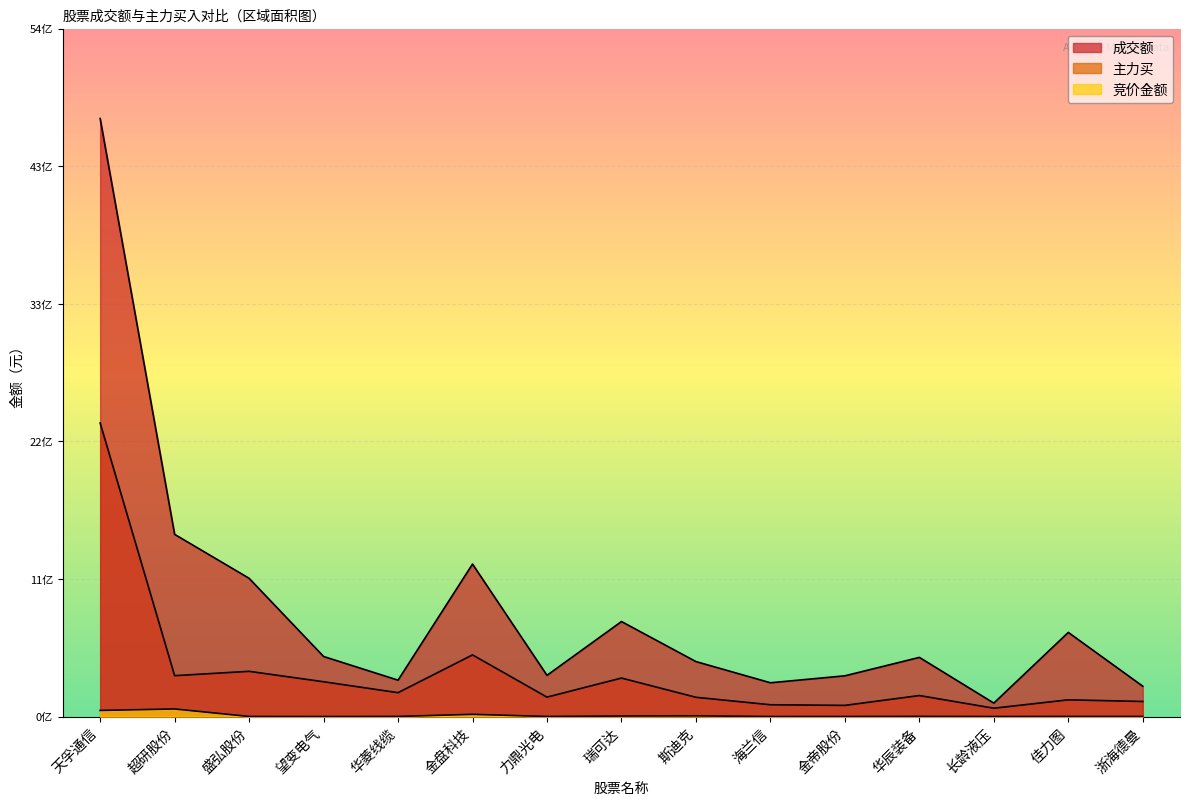

True or false: 主力买 and 竞价金额 cross at least once.

False